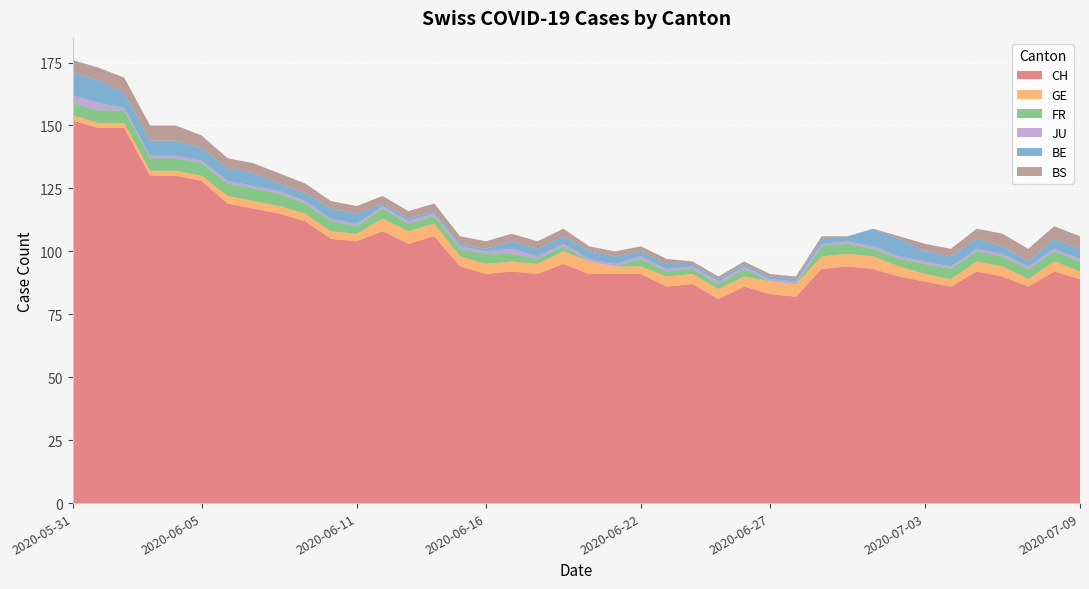

How many data points in BS are above 3?

15